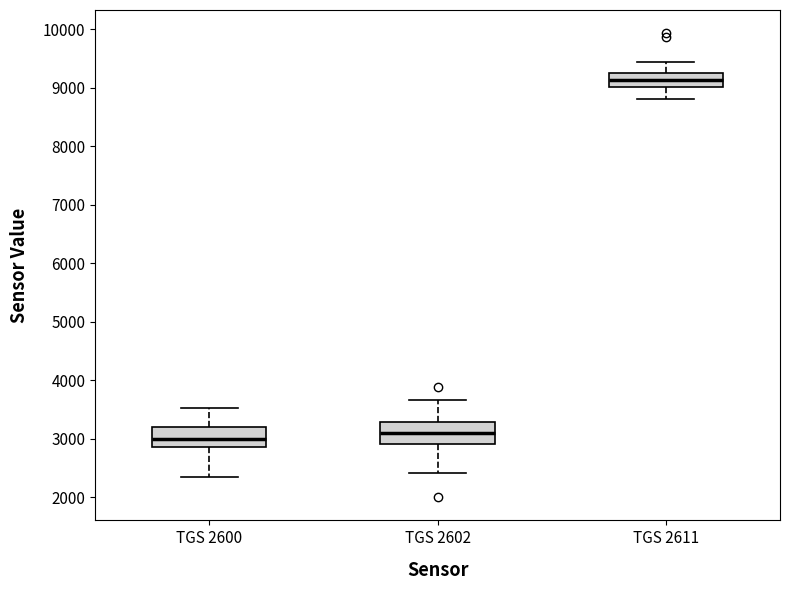

Which box has the lowest median line?

TGS 2600